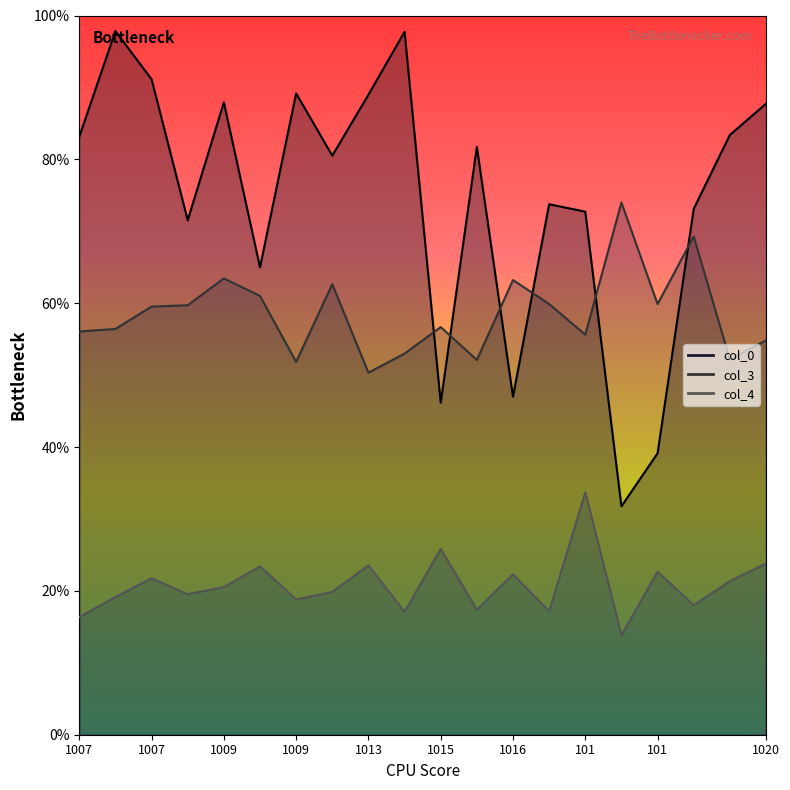

What is the difference between the col_0 values at 1013 and 1016?

42.0